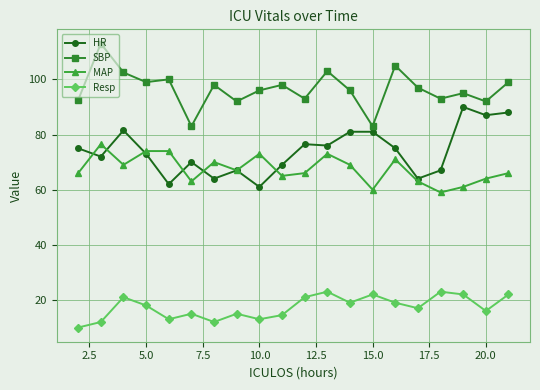

Rank the series by their maximum value, from highest to lowest.

SBP, HR, MAP, Resp